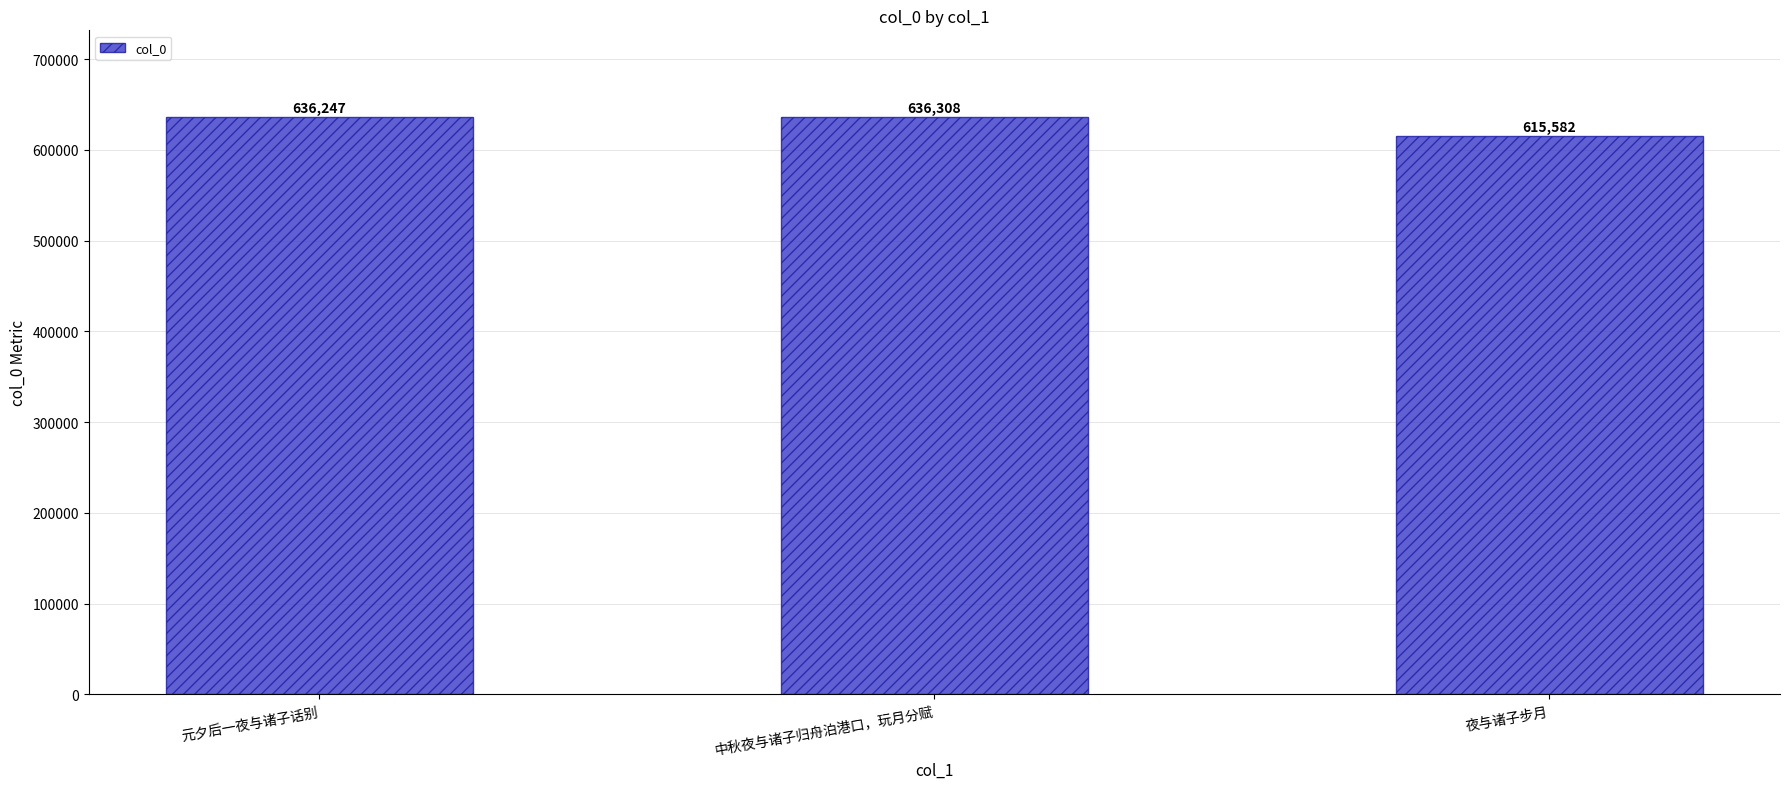

At which category does the chart reach its peak across all series?

中秋夜与诸子归舟泊港口，玩月分赋